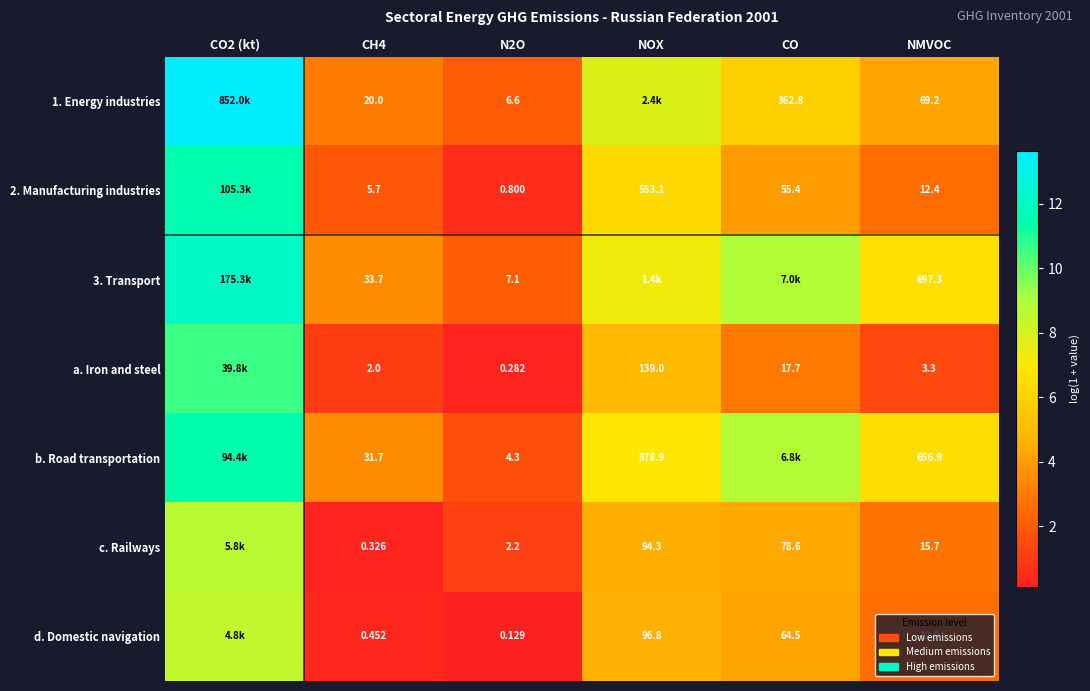

Is the value of a. Iron and steel at CO greater than the value of c. Railways at NMVOC?

Yes